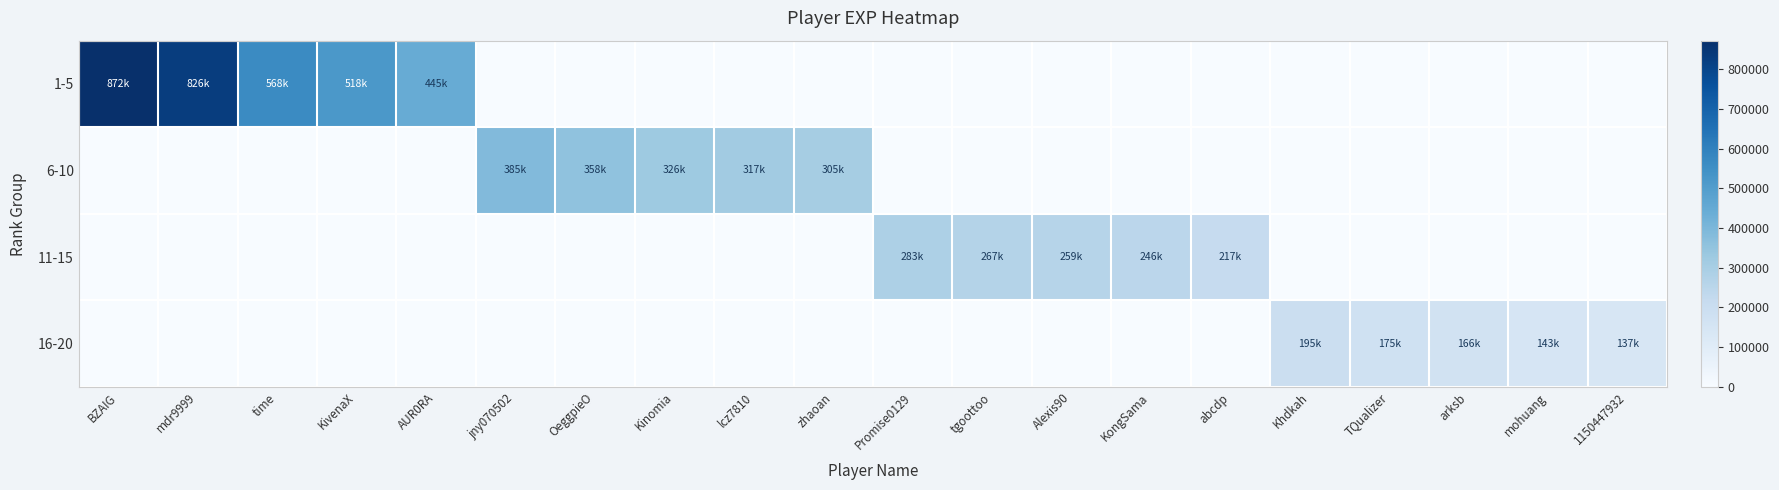

Reading right to left, what are all the values shown in this chart?

1-5: 1150447932=0	mohuang=0	arksb=0	TQualizer=0	Khdkah=0	abcdp=0	KongSama=0	Alexis90=0	tgoottoo=0	Promise0129=0	zhaoan=0	lcz7810=0	Kinomia=0	OeggpieO=0	jny070502=0	AUR0RA=445216	KivenaX=517805	time=568062	mdr9999=826013	BZAIG=871872
6-10: 1150447932=0	mohuang=0	arksb=0	TQualizer=0	Khdkah=0	abcdp=0	KongSama=0	Alexis90=0	tgoottoo=0	Promise0129=0	zhaoan=305449	lcz7810=316577	Kinomia=326451	OeggpieO=357515	jny070502=385038	AUR0RA=0	KivenaX=0	time=0	mdr9999=0	BZAIG=0
11-15: 1150447932=0	mohuang=0	arksb=0	TQualizer=0	Khdkah=0	abcdp=216559	KongSama=245871	Alexis90=259043	tgoottoo=267371	Promise0129=283197	zhaoan=0	lcz7810=0	Kinomia=0	OeggpieO=0	jny070502=0	AUR0RA=0	KivenaX=0	time=0	mdr9999=0	BZAIG=0
16-20: 1150447932=137293	mohuang=143307	arksb=166315	TQualizer=175104	Khdkah=195463	abcdp=0	KongSama=0	Alexis90=0	tgoottoo=0	Promise0129=0	zhaoan=0	lcz7810=0	Kinomia=0	OeggpieO=0	jny070502=0	AUR0RA=0	KivenaX=0	time=0	mdr9999=0	BZAIG=0